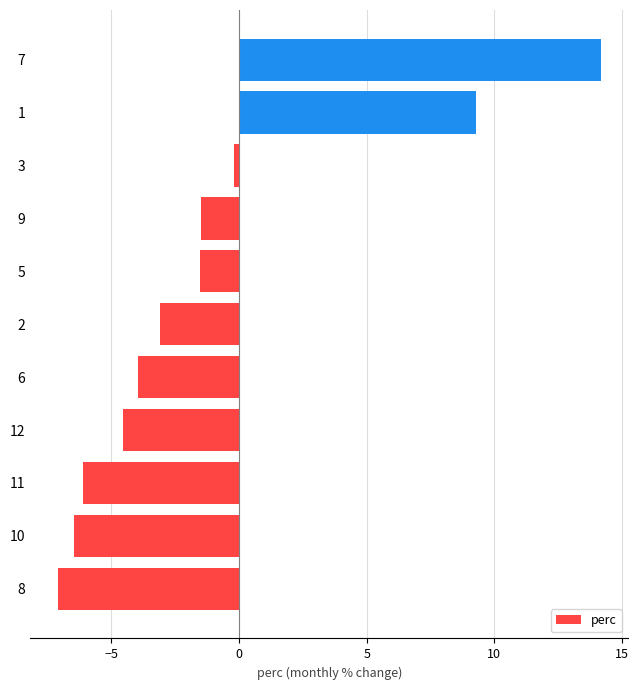

The chart shows a value of -5.0 at 2. True or false?

False